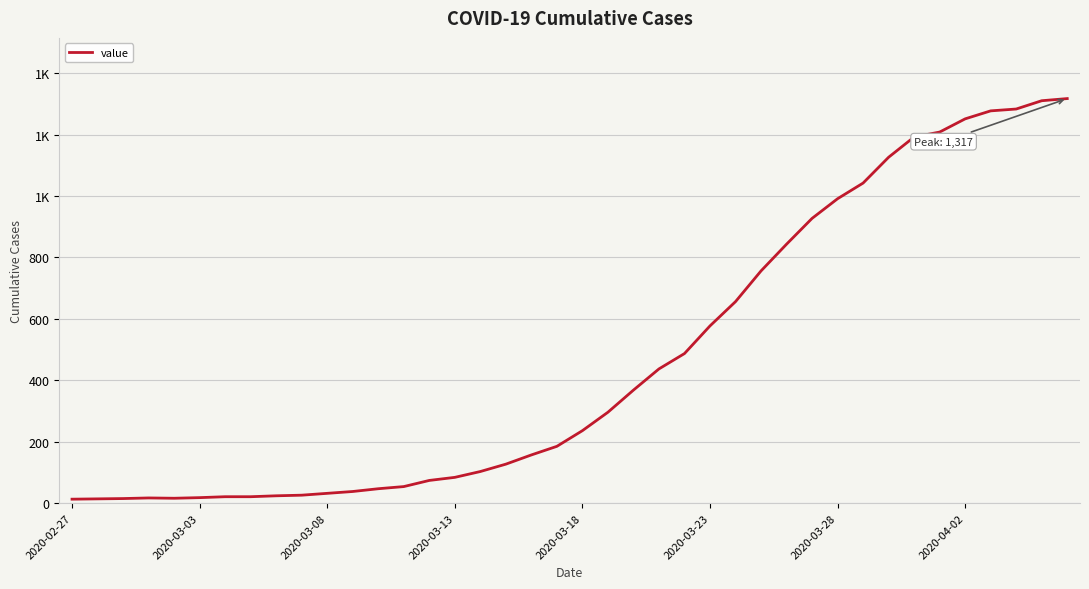

What is the value of the 7th point from the left?

21